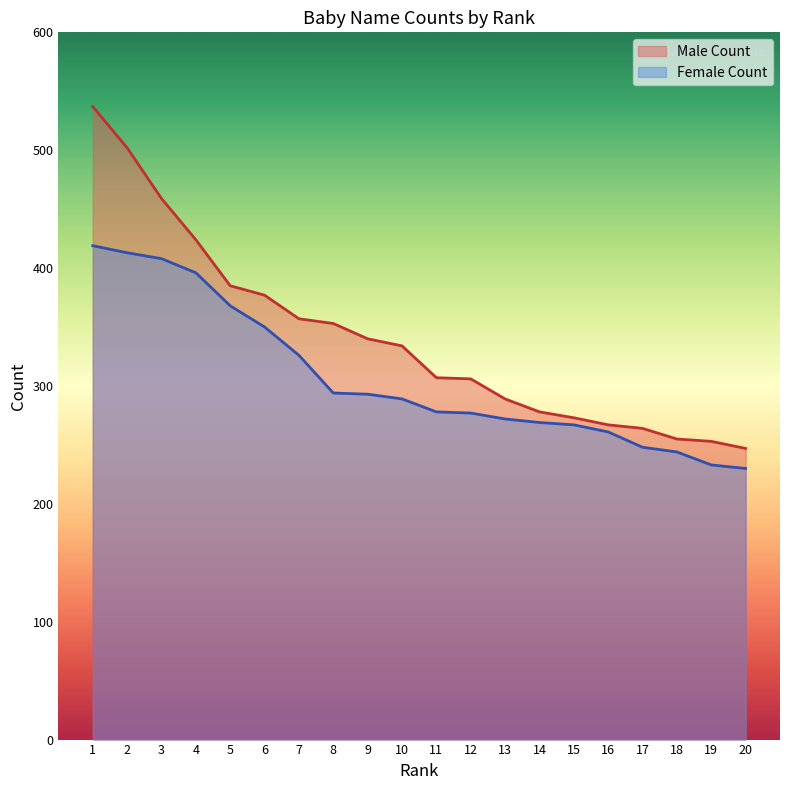

Does the chart have visible grid lines?

No